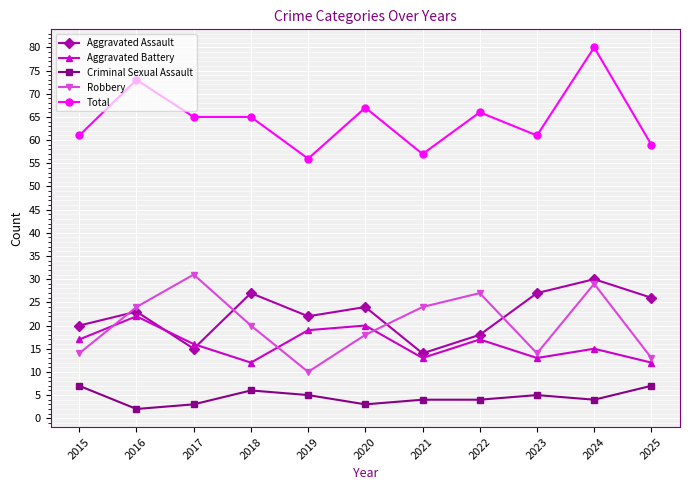

How many lines are shown in the chart?

5